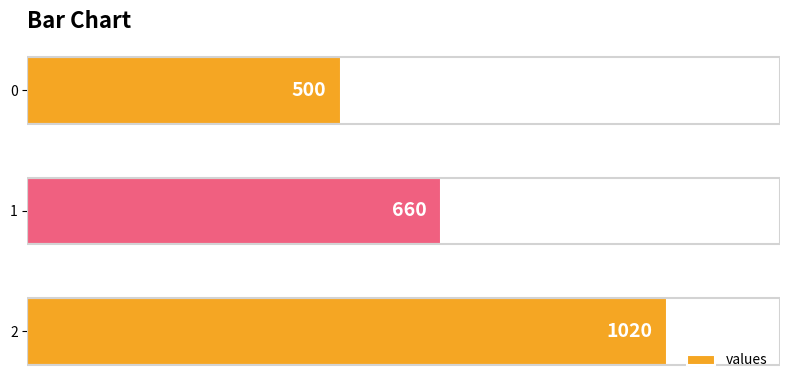

At which category does the chart reach its peak across all series?

2